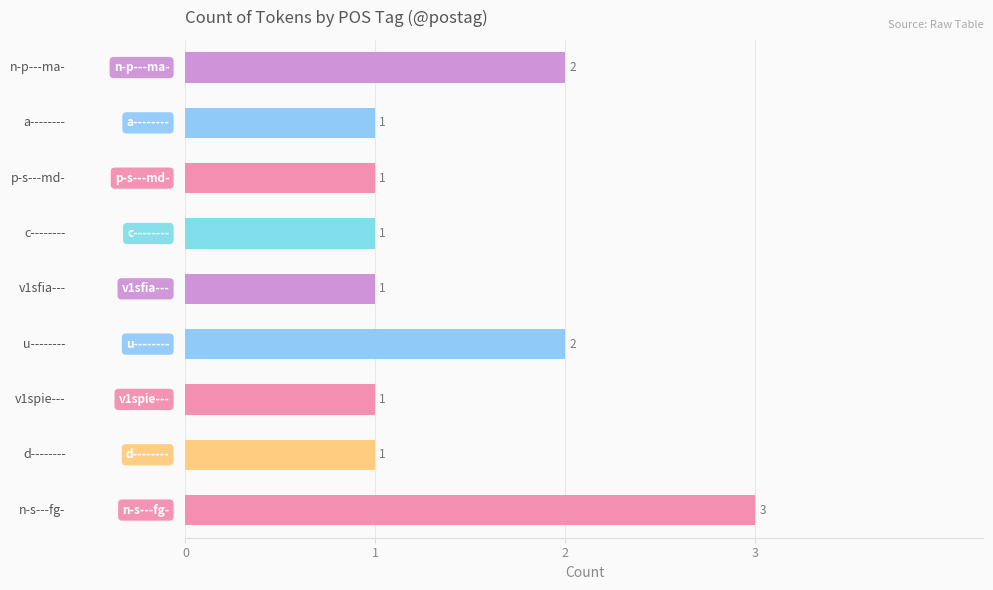

What is the maximum value shown in the chart?

3